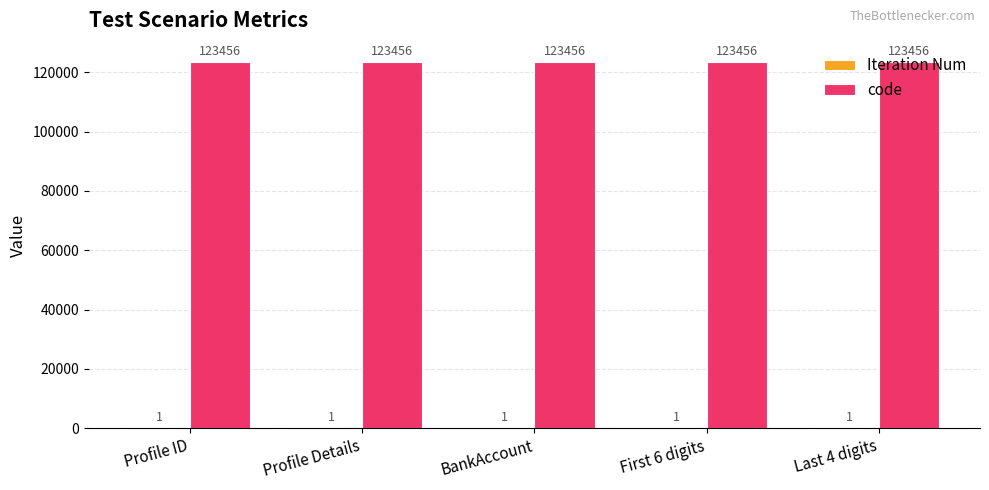

The code series shows 220195 at First 6 digits. True or false?

False